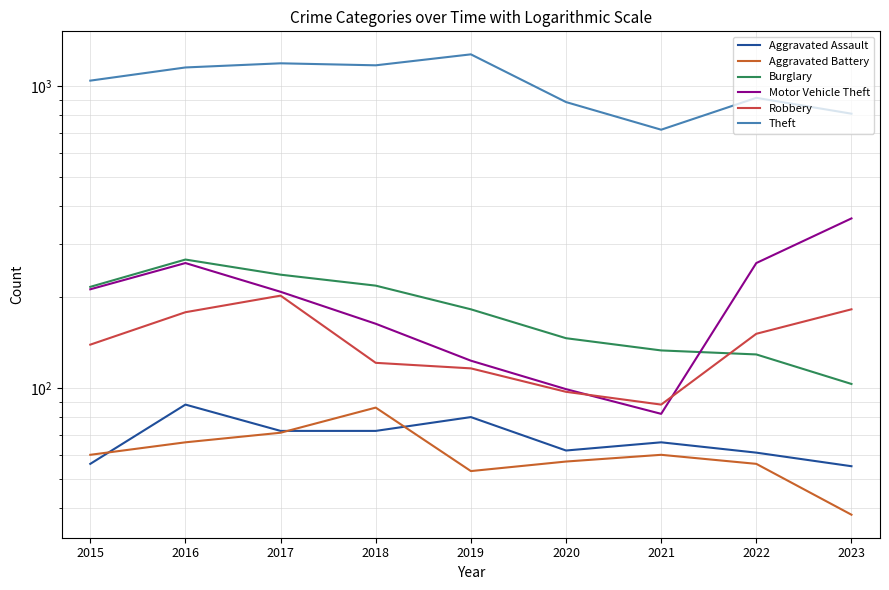

How many data points in Robbery are above 139?

4